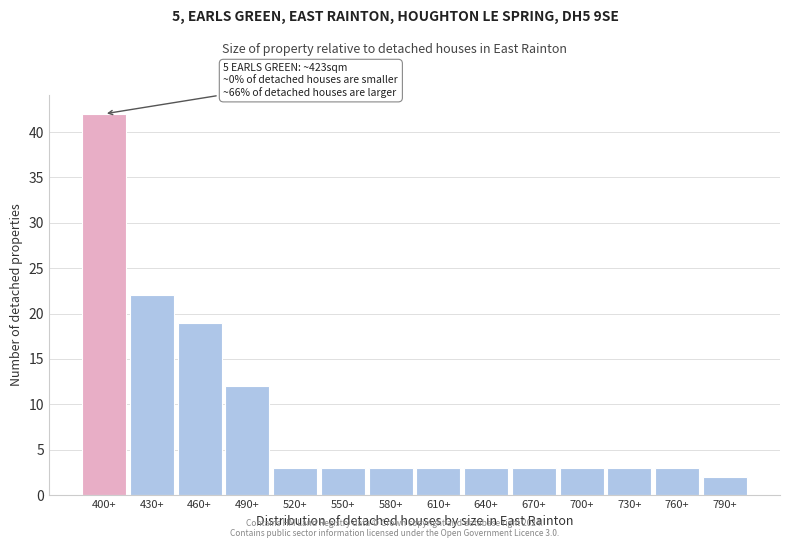

Reading left to right, what are all the values shown in this chart?

42	22	19	12	3	3	3	3	3	3	3	3	3	2